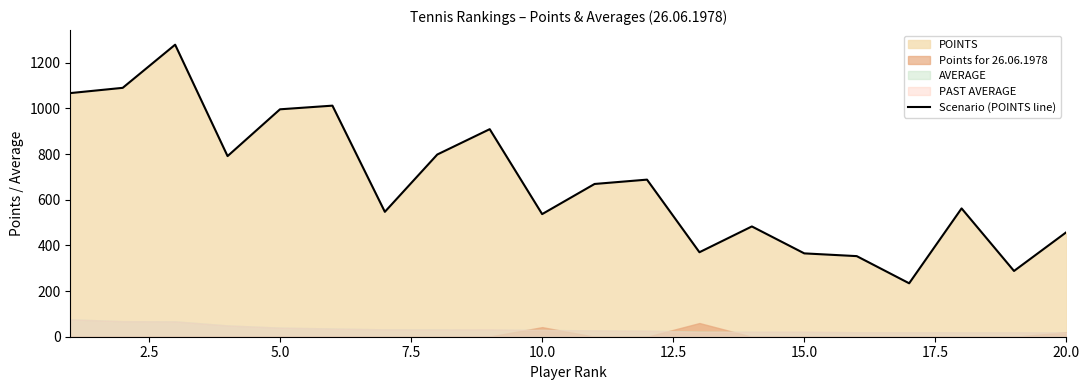

The value of Scenario (POINTS line) at 20.0 is 818. True or false?

False